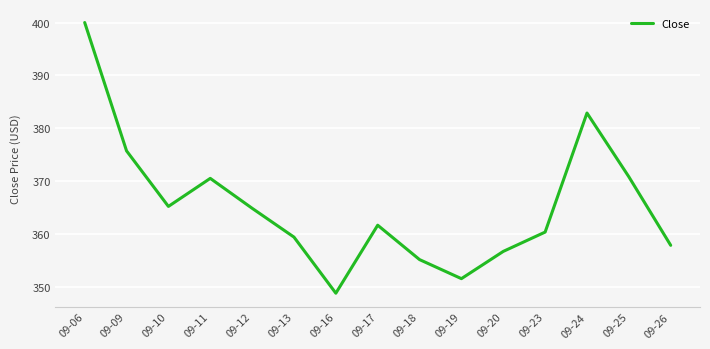

At which label does the data first exceed 361?

09-06